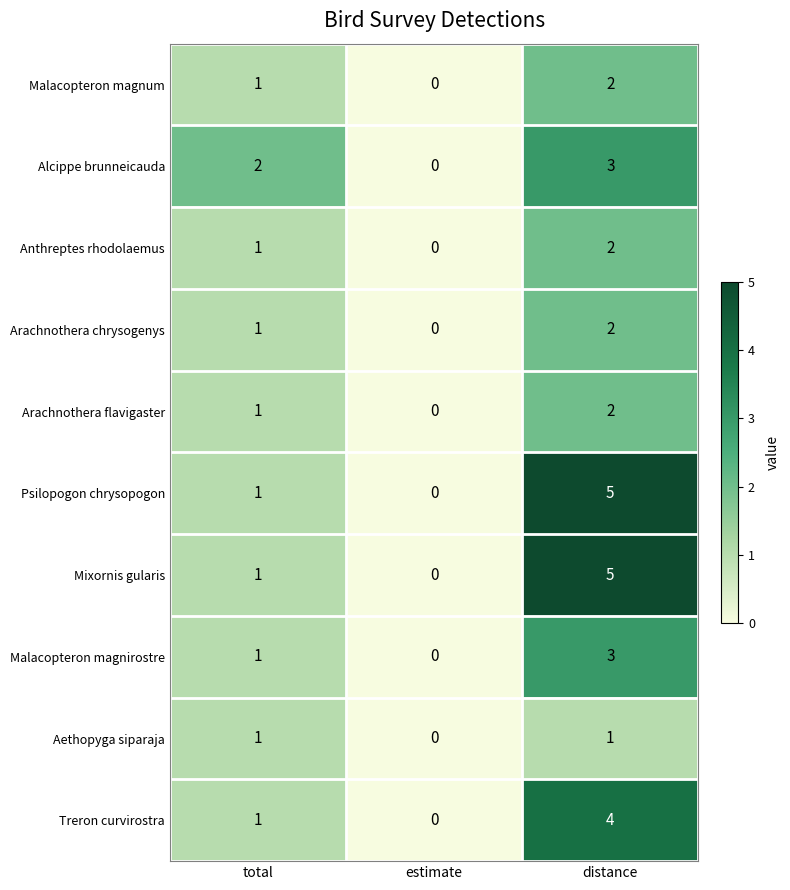

The Arachnothera chrysogenys series shows 2 at distance. True or false?

True